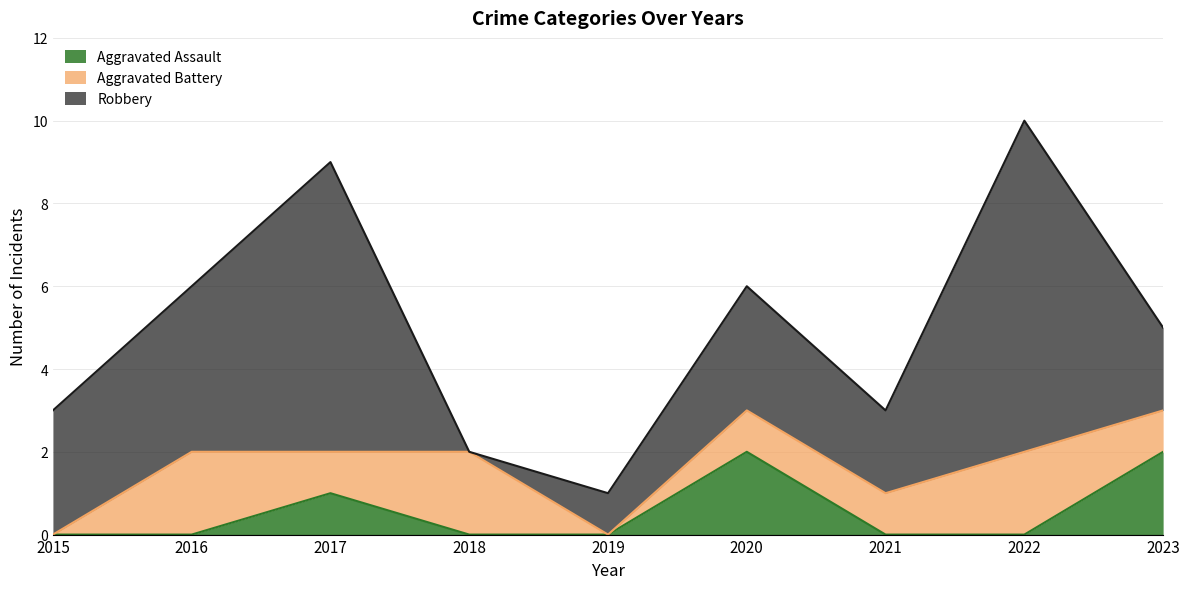

The value of Aggravated Assault at 2015 is 1. True or false?

False